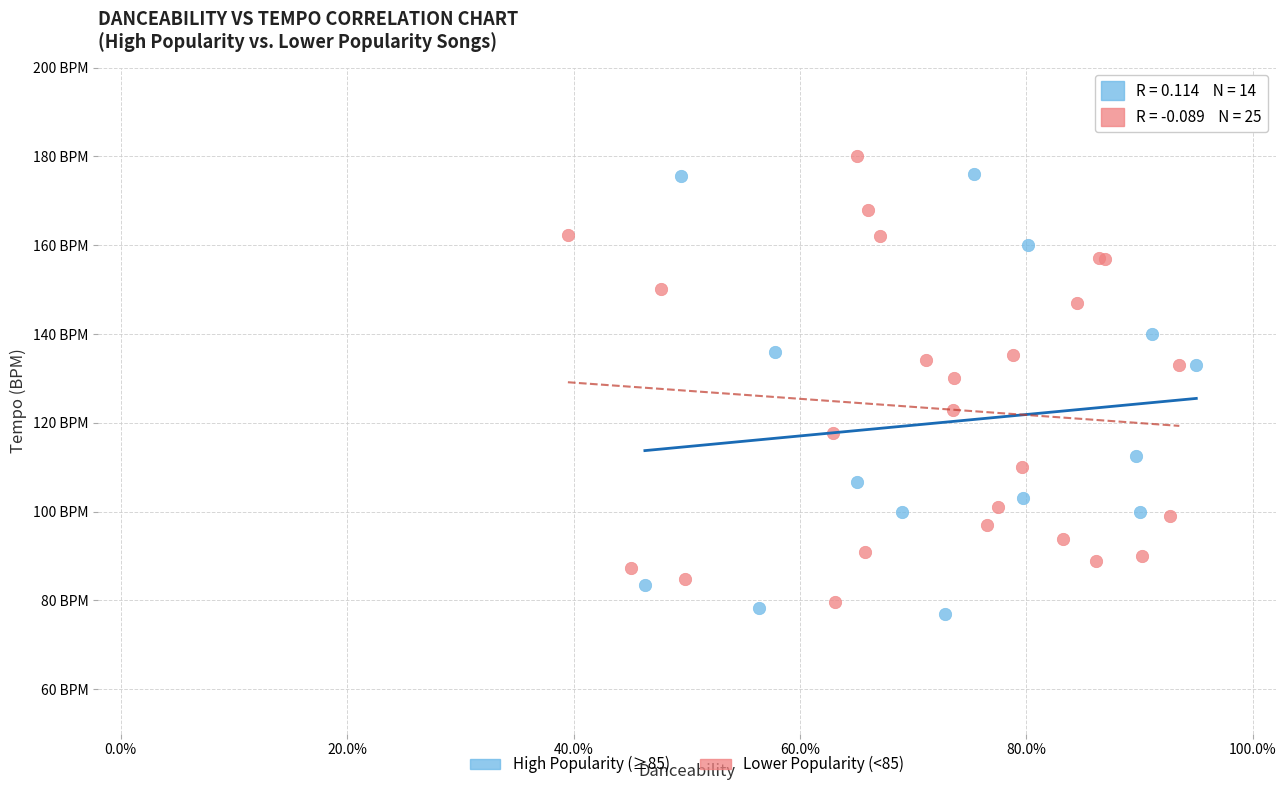

Which series reaches the minimum Y coordinate?

High Popularity (≥85)